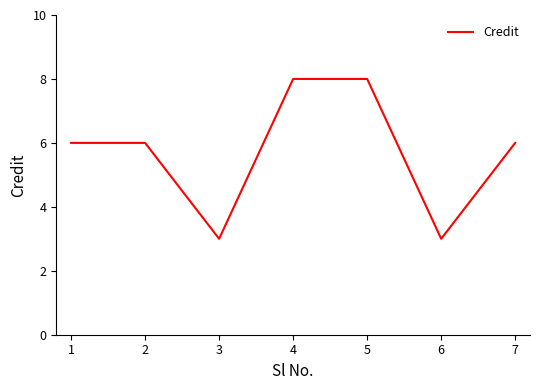

What is the smallest value displayed?

3